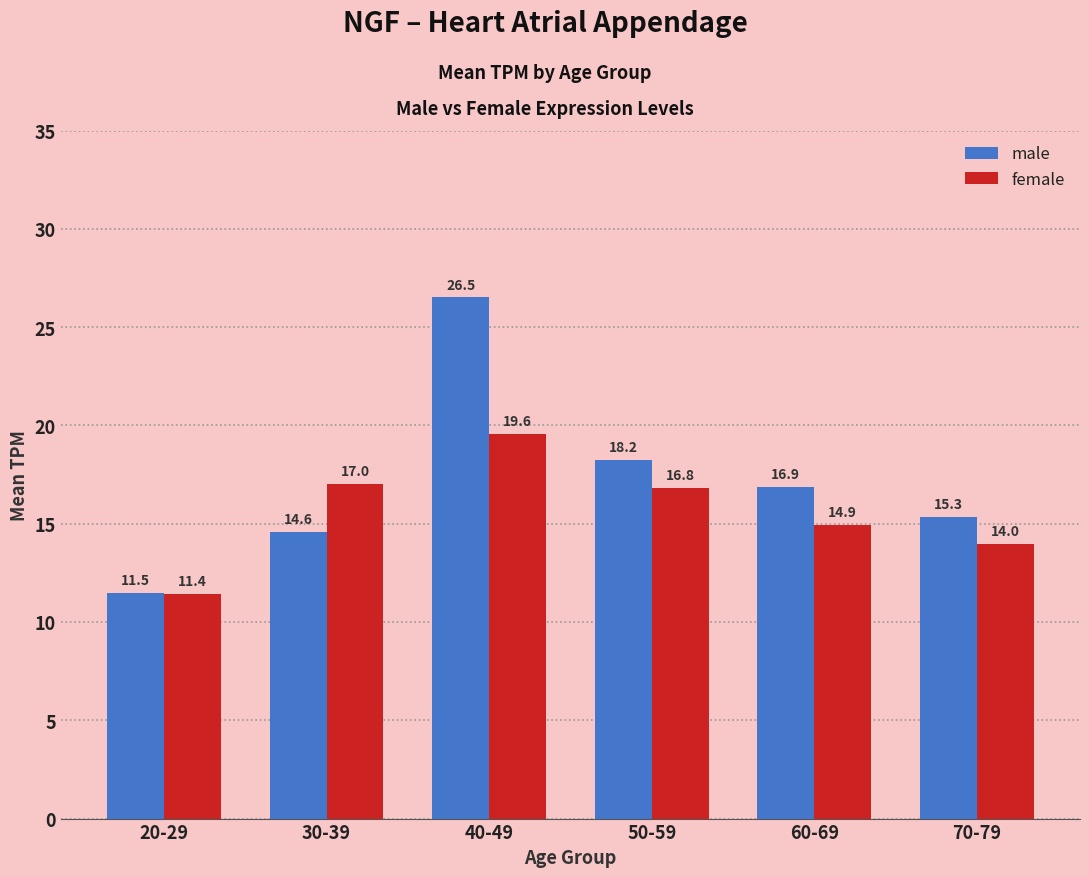

Which category has the highest value across all series?

40-49